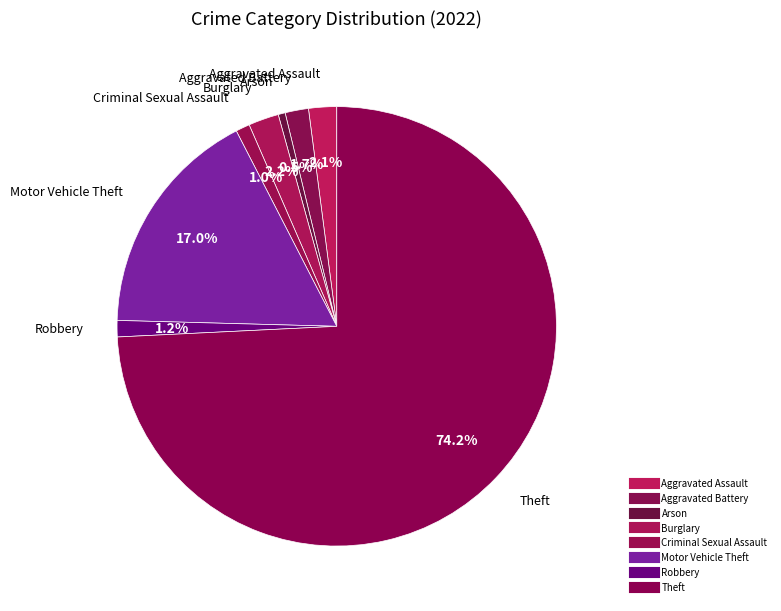

True or false: Motor Vehicle Theft accounts for 17% of the total.

True